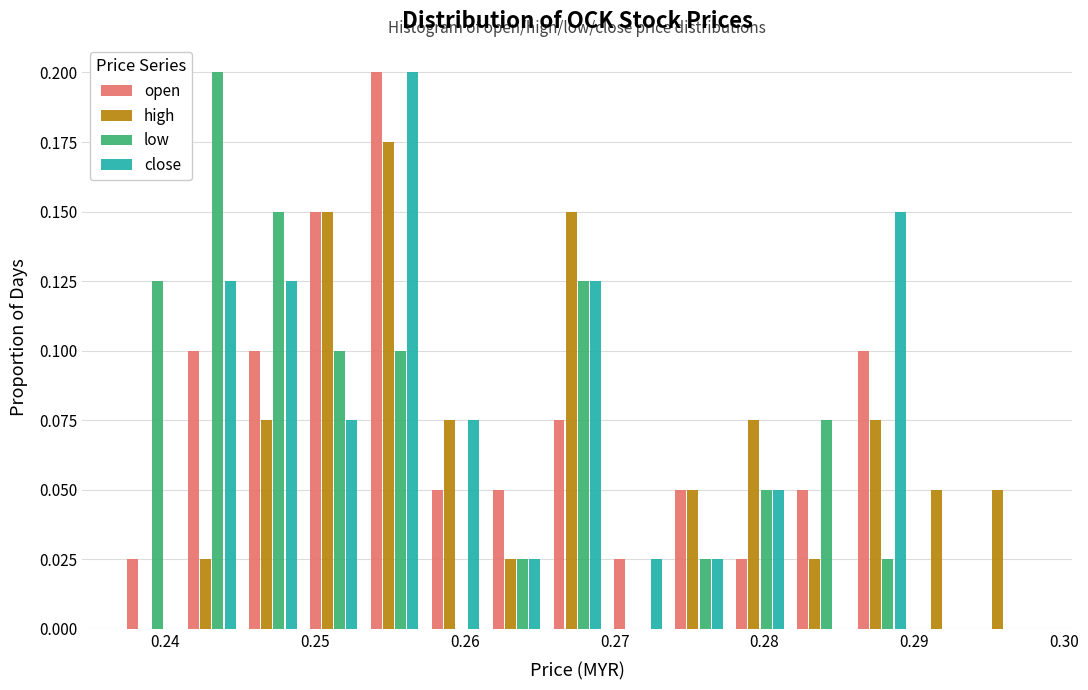

In the close series, which range on the x-axis has the tallest bar?

0.253 to 0.257